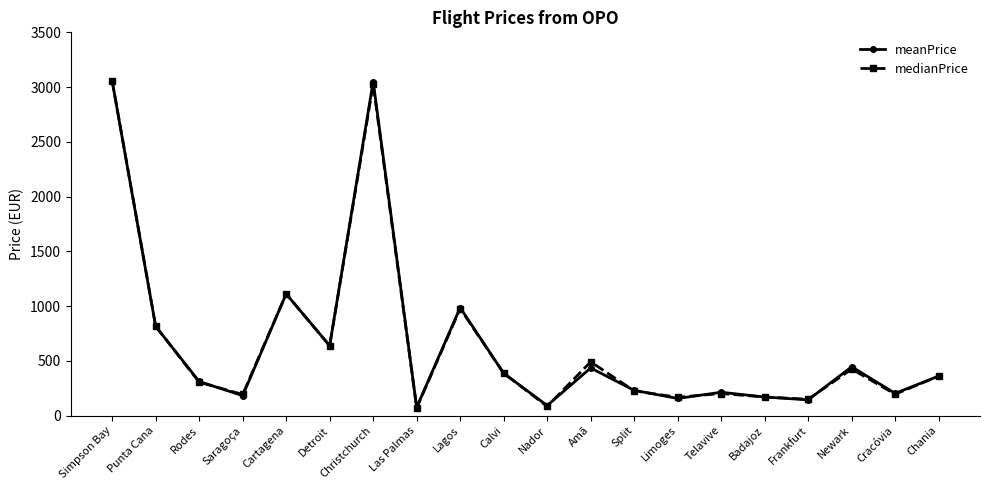

What is the highest value of the medianPrice series?

3058.6